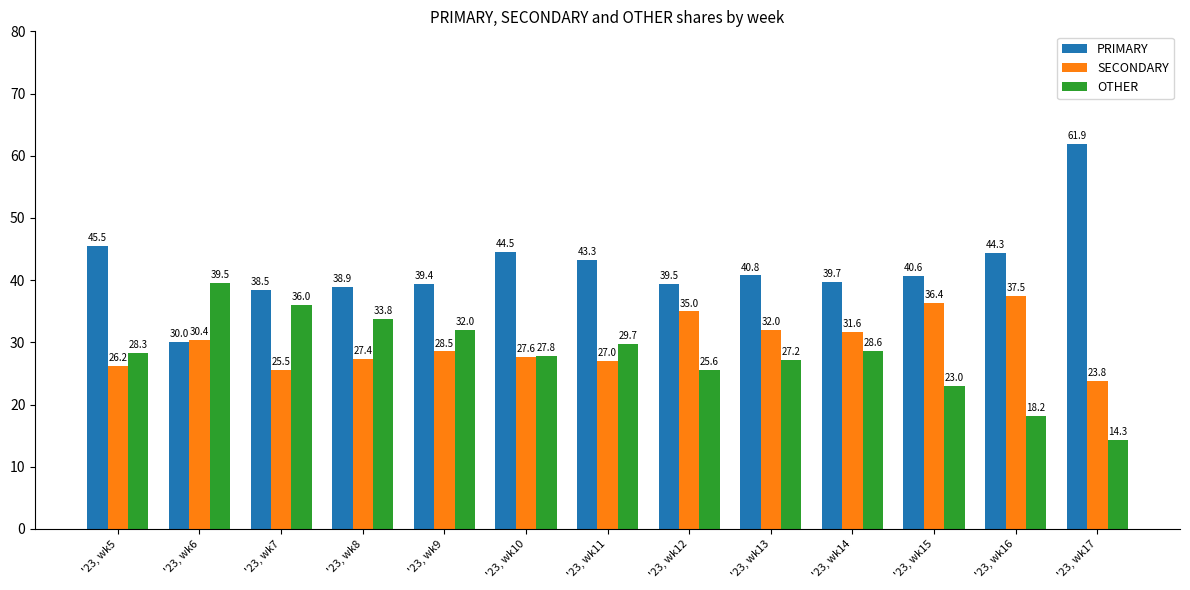

What is the total value across all series at '23, wk7?

100.0